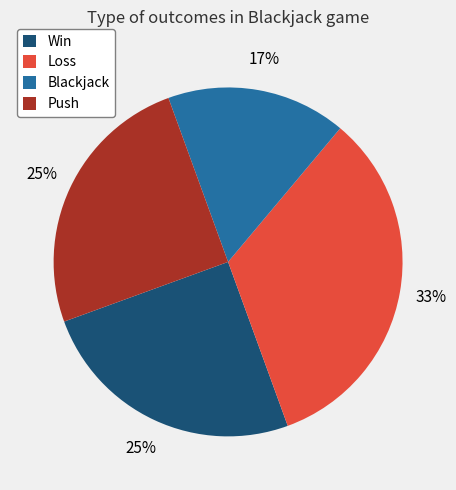

Is it true that Win is 12% of the pie?

False